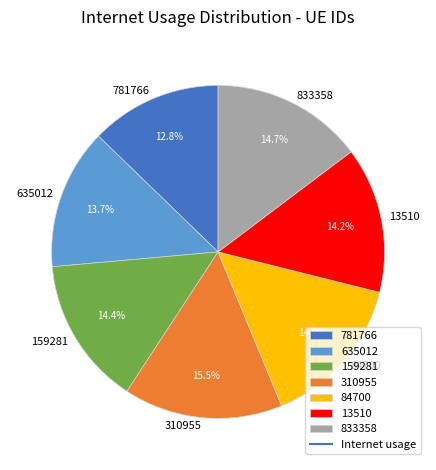

Which has a higher value, 159281 or 781766?

159281